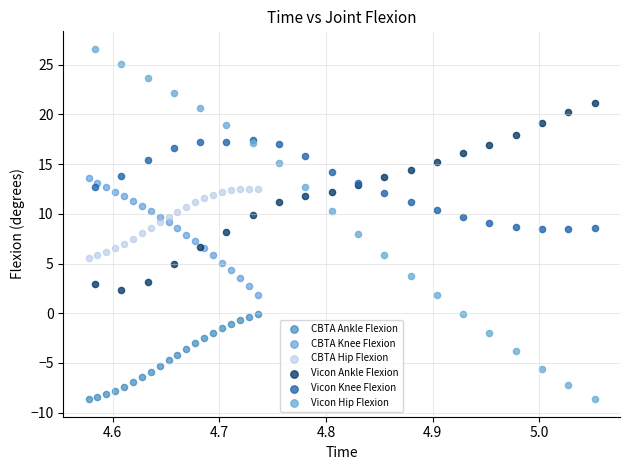

Which series has the widest spread of Y values?

Vicon Hip Flexion